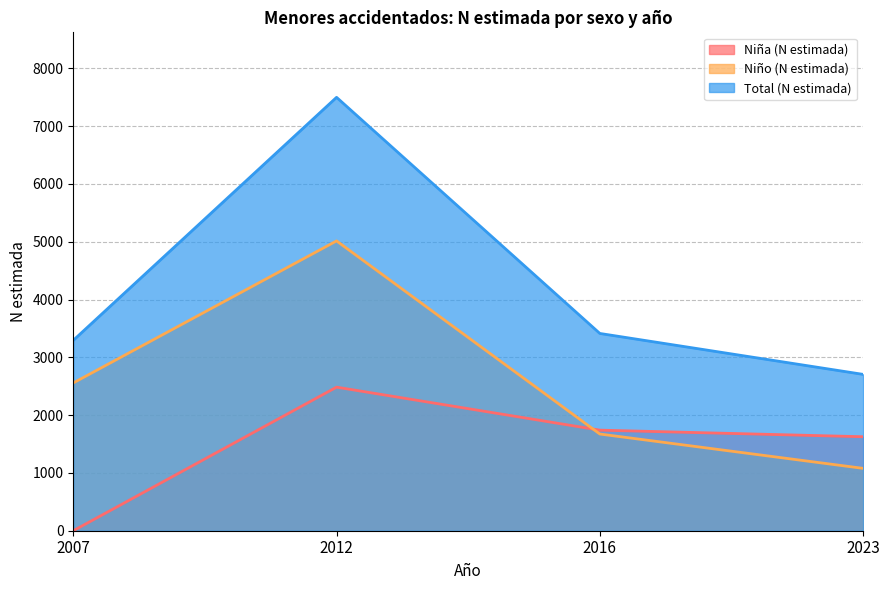

True or false: Niño (N estimada) and Total (N estimada) cross at least once.

False